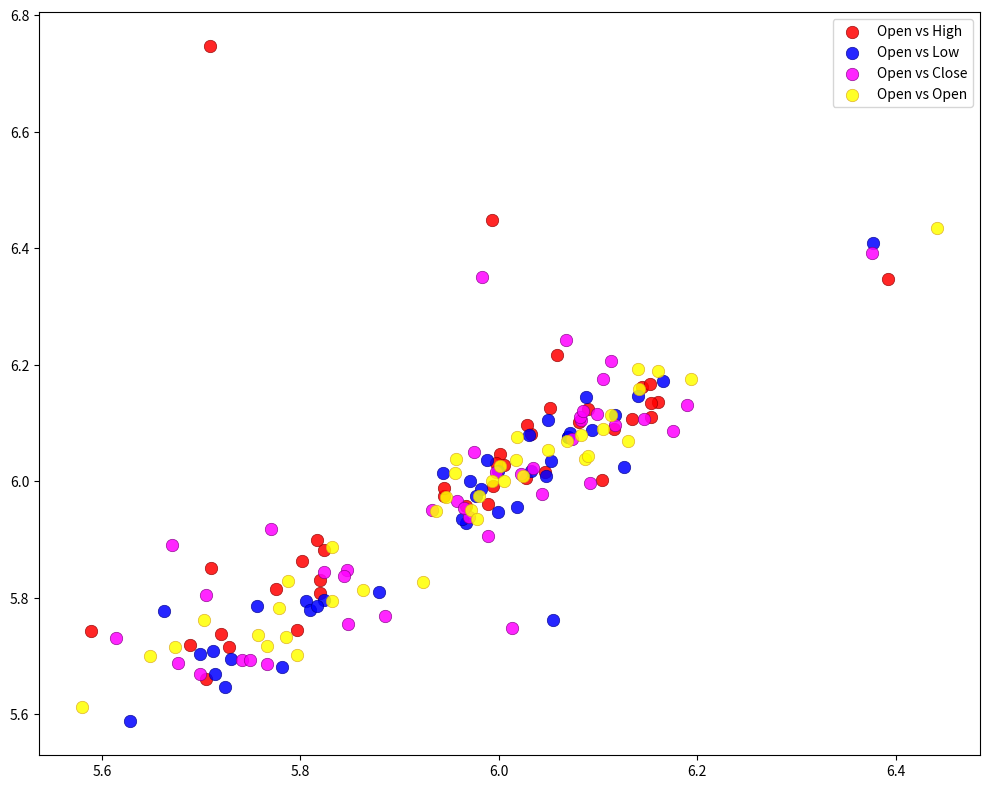

Which series reaches the minimum Y coordinate?

Open vs Low